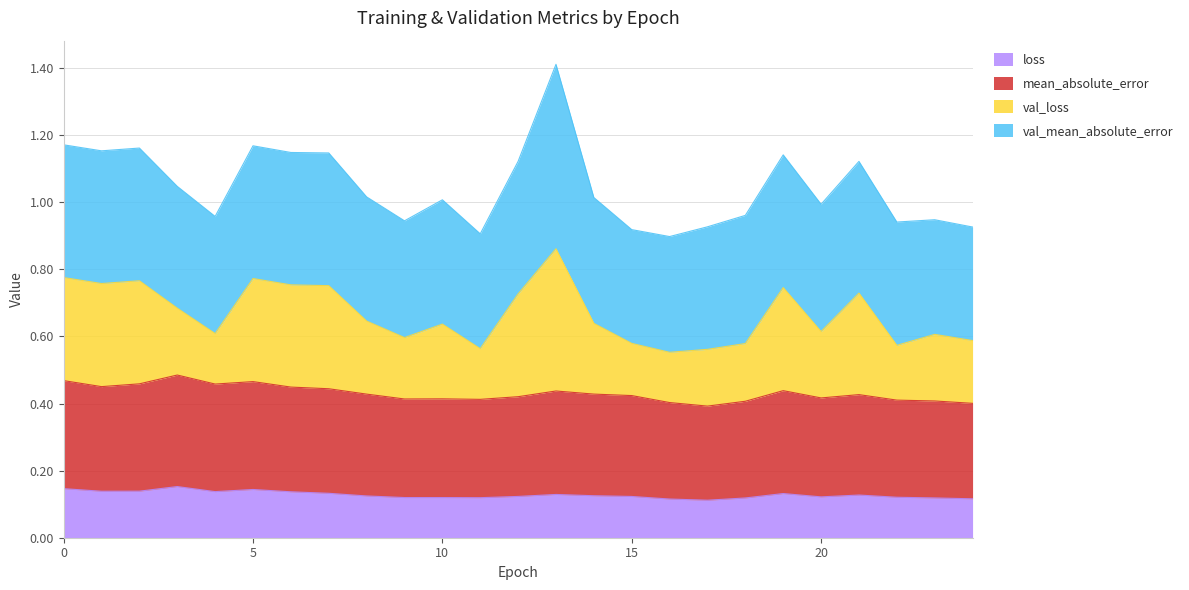

What is the lowest value of the loss series?

0.1